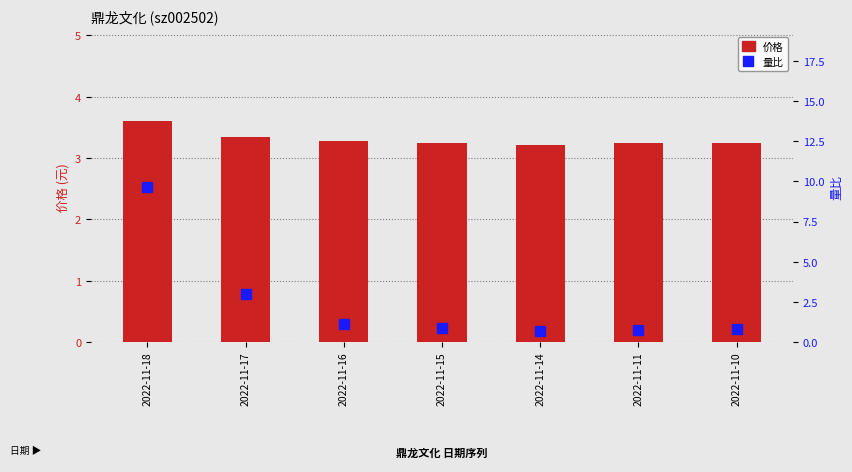

Reading left to right, extract all data points from this chart.

价格: 3.6	3.3	3.3	3.2	3.2	3.2	3.2
量比: 9.7	3.0	1.1	0.9	0.7	0.7	0.8